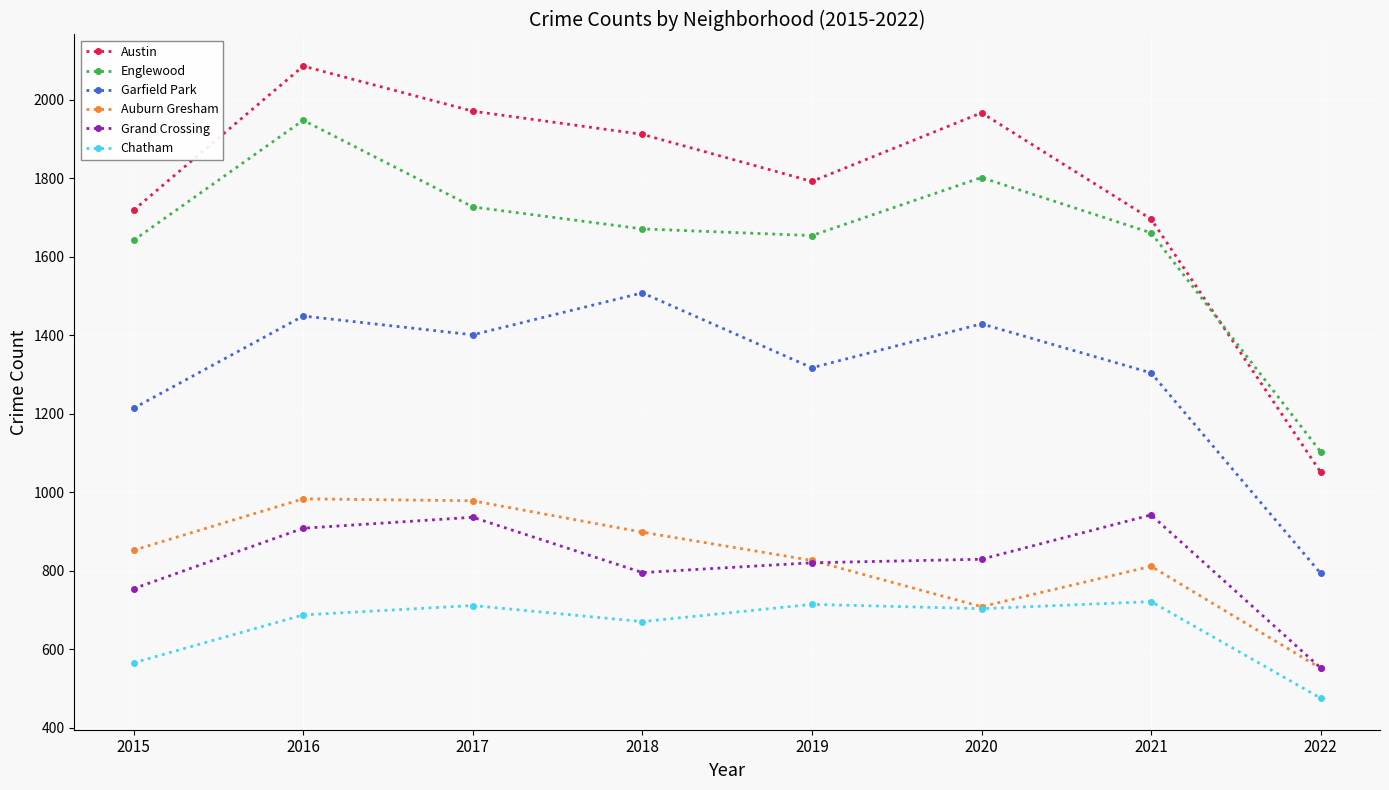

List the series in order of their peak value, lowest first.

Chatham, Grand Crossing, Auburn Gresham, Garfield Park, Englewood, Austin